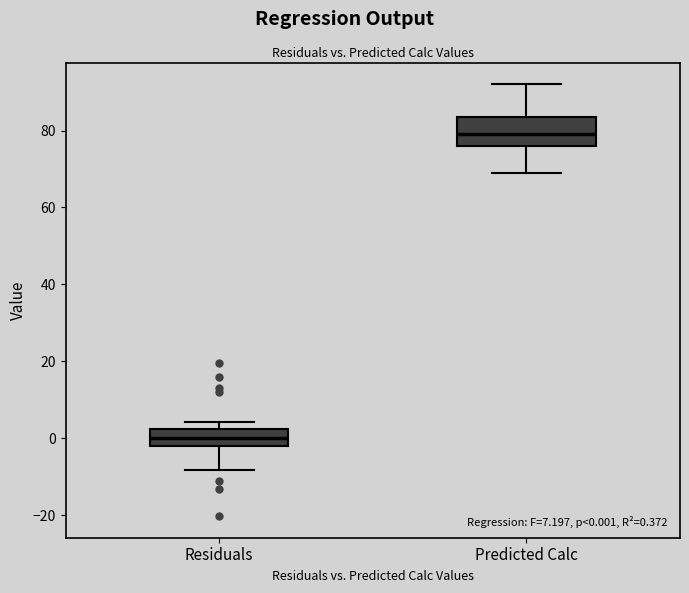

Comparing the boxes themselves (not the whiskers), which one is the tallest?

Predicted Calc